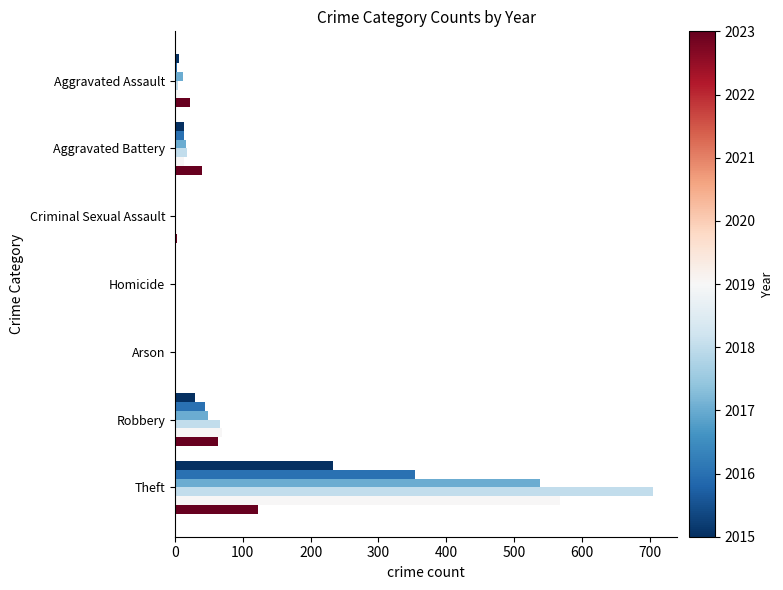

What is the greatest value displayed?

705